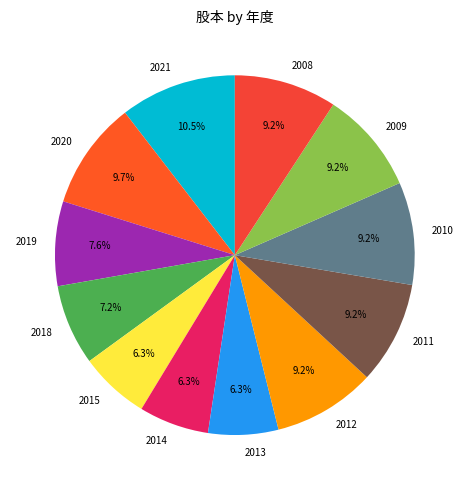

Combined, what portion of the pie is 2009 and 2010?

18.4%